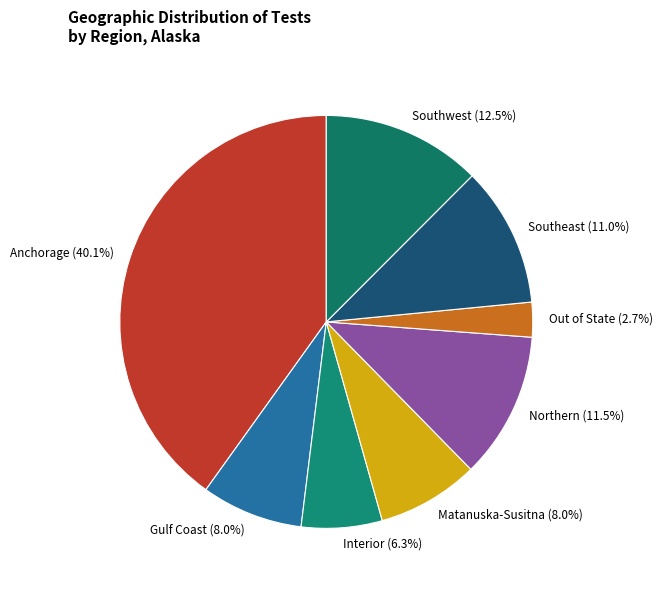

To the nearest percent, what percentage of the pie is Anchorage?

40%